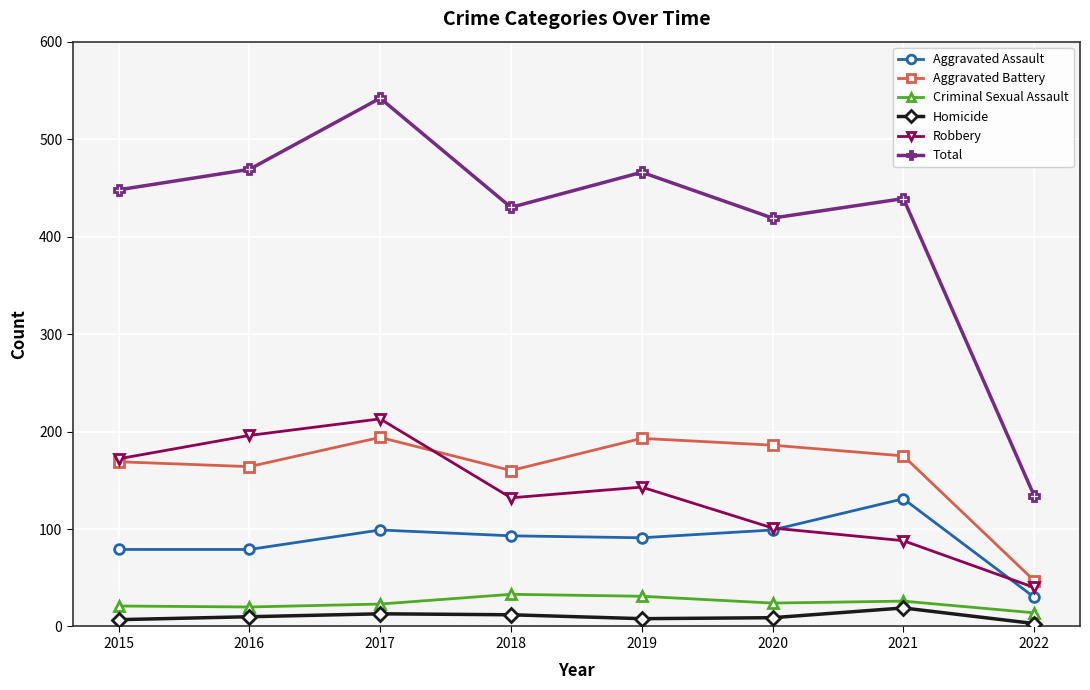

How many data points does each series have?

8